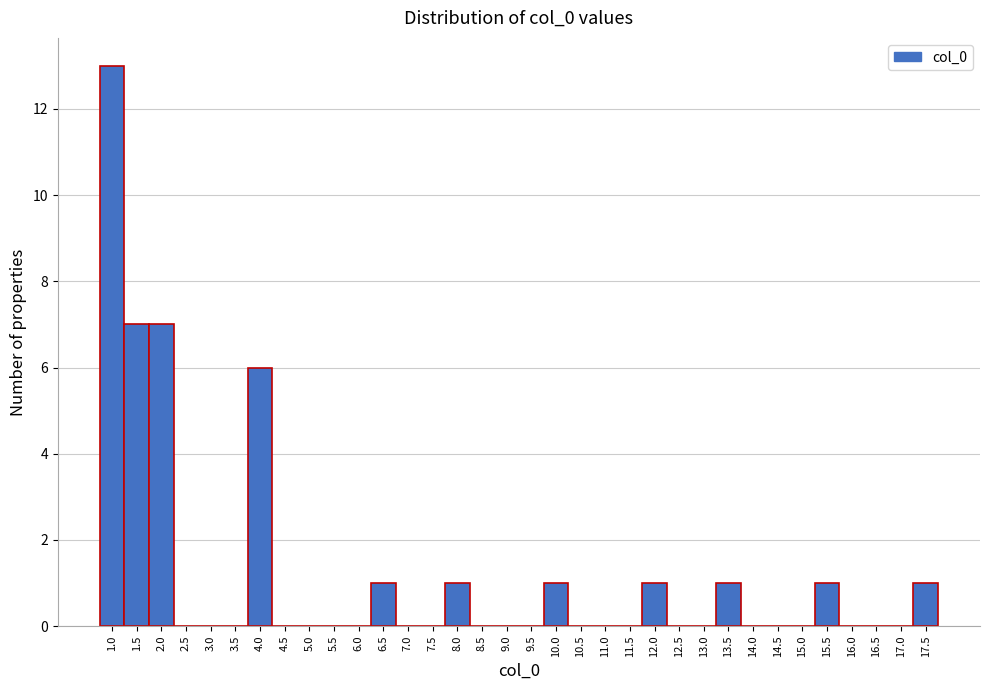

What is the sum of all values?

40